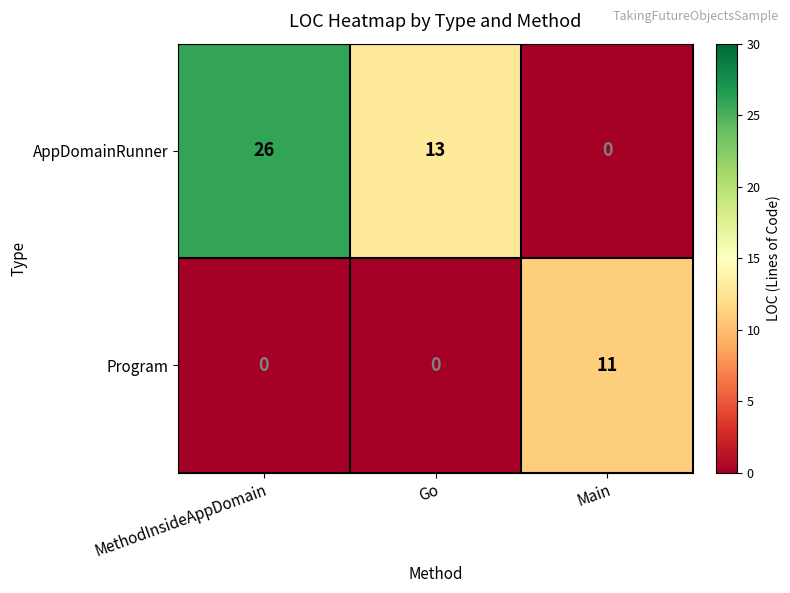

Rank the series by their average value, from lowest to highest.

Program, AppDomainRunner